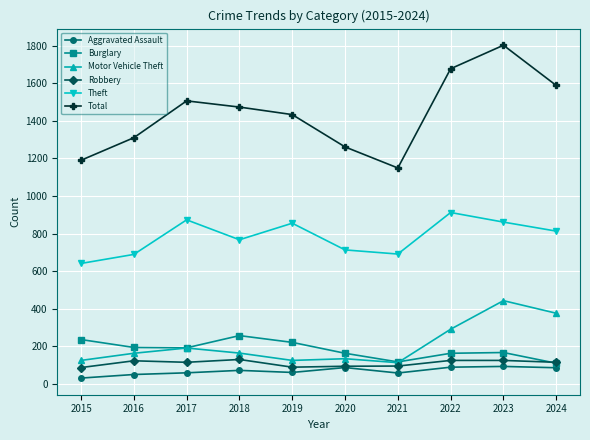

At which label does Total first exceed 1473?

2017